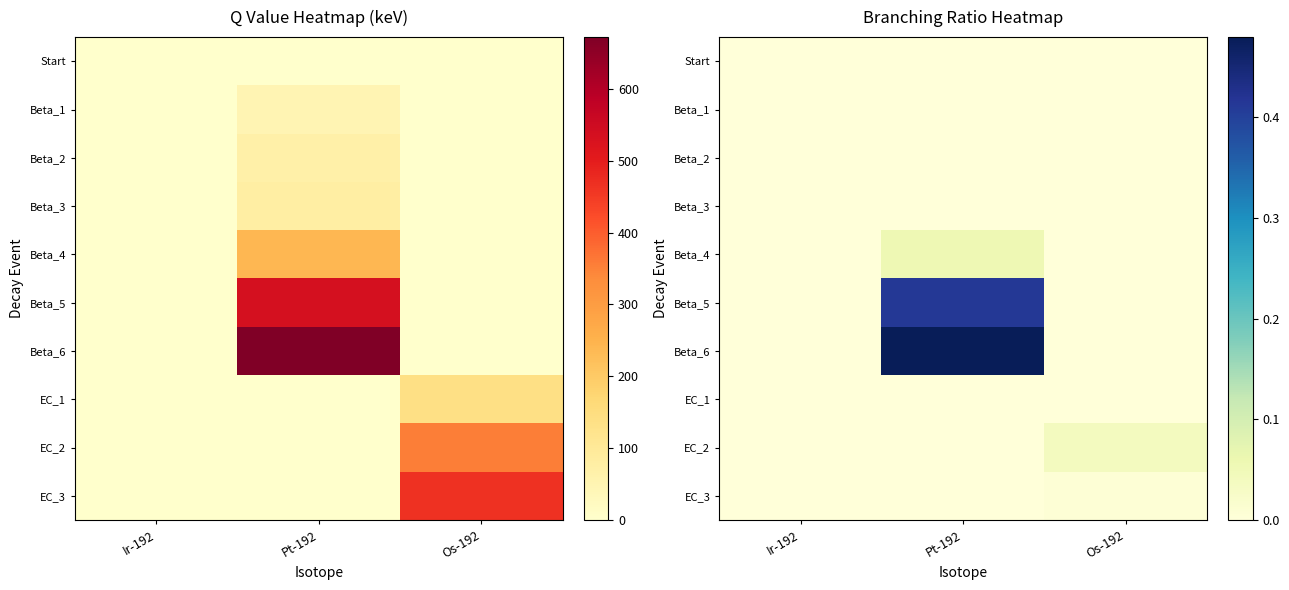

How many data points does each series have?

3